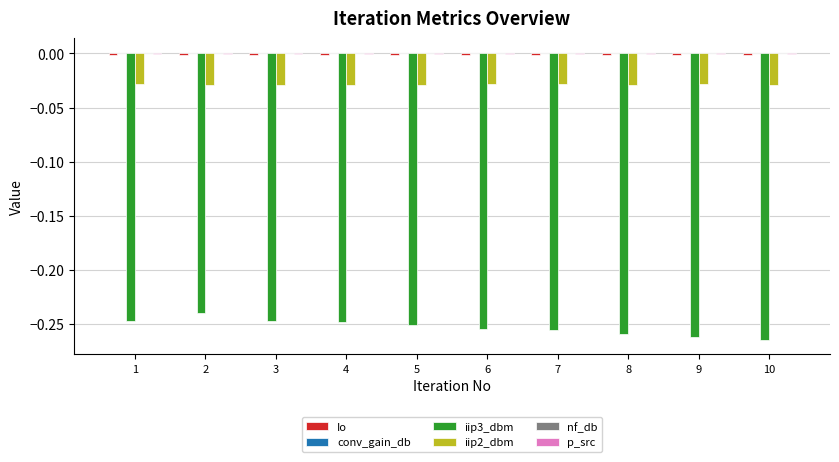

True or false: iip2_dbm has a value of -0.0 at 10.

True